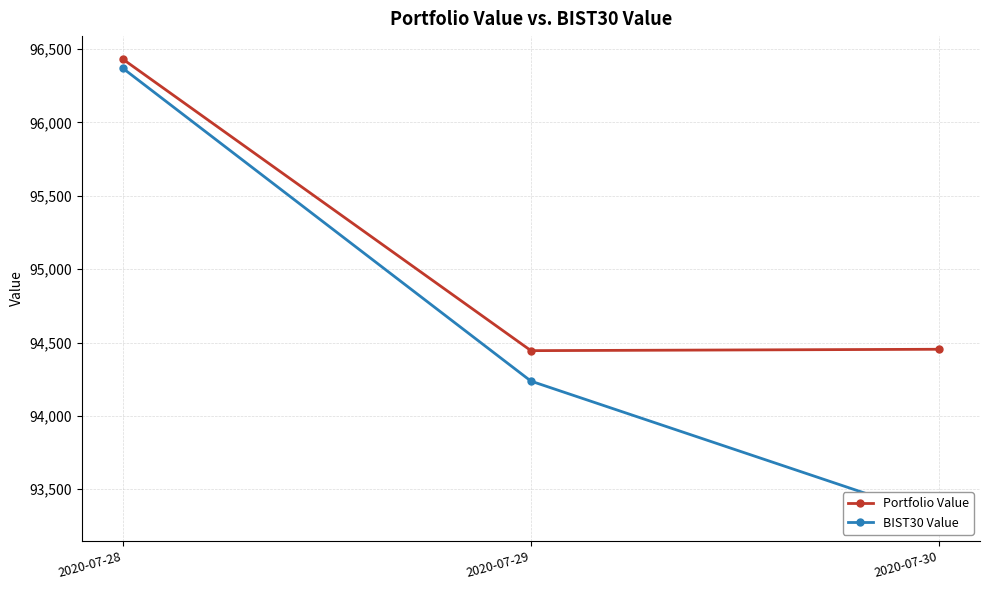

What is the approximate value of BIST30 Value at 2020-07-30?

93303.7